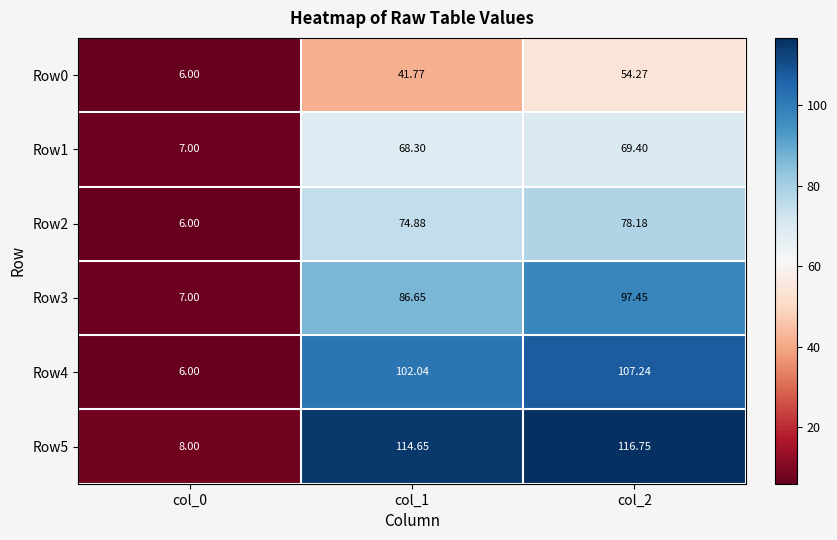

Is the value of Row4 at col_2 greater than the value of Row0 at col_2?

Yes